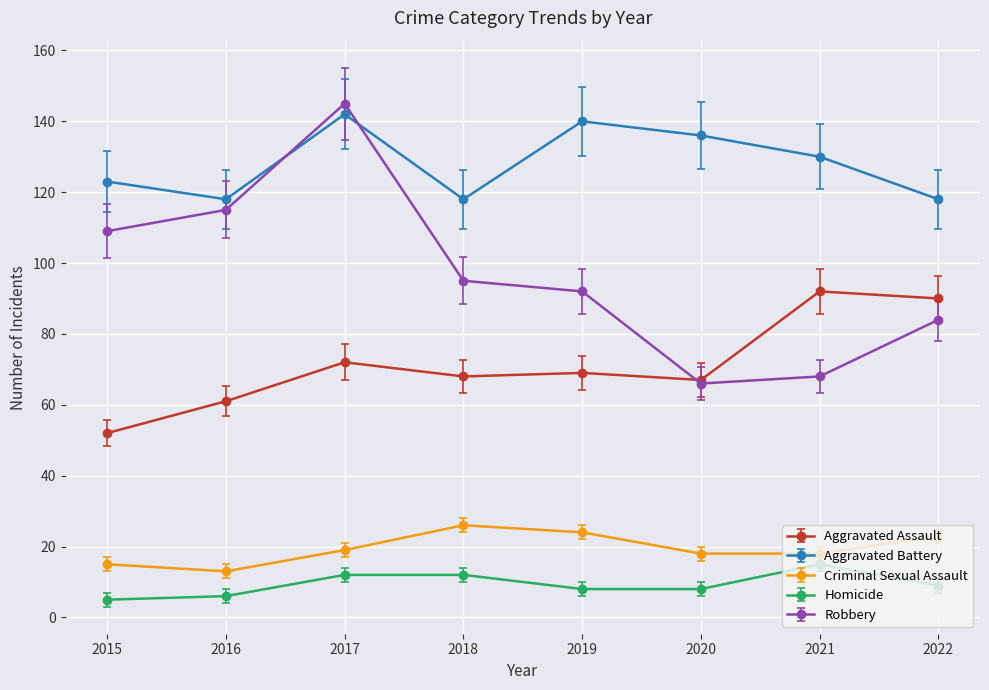

What is the minimum value shown in the chart?

5